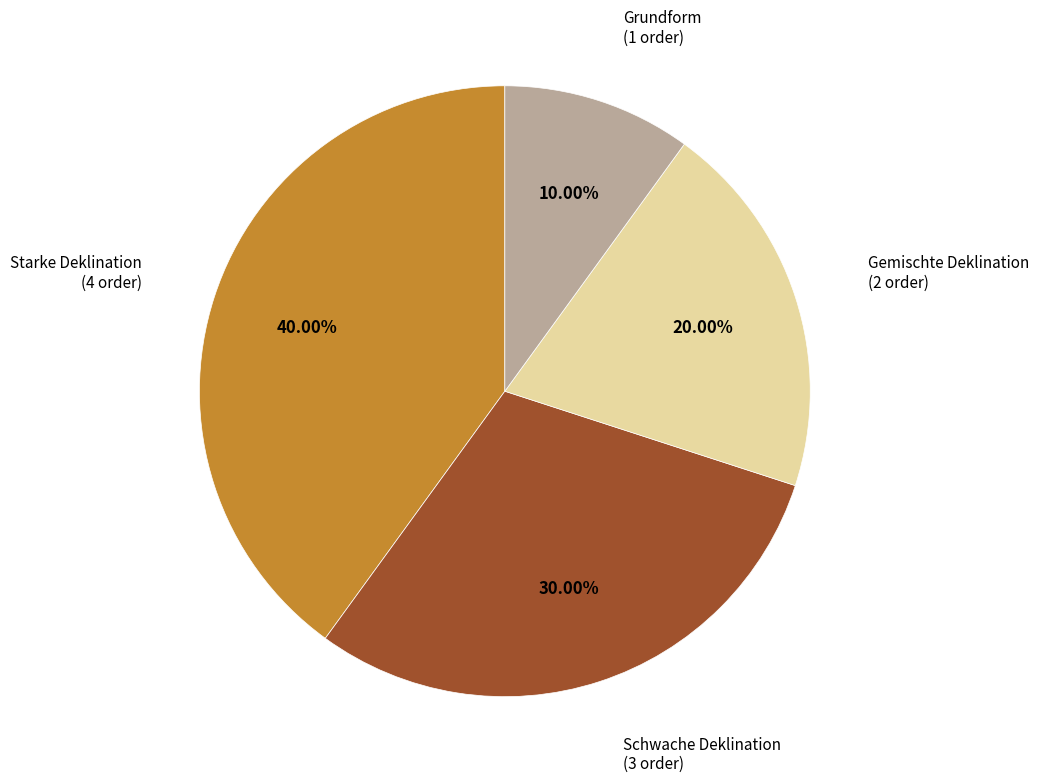

Is there a majority slice in this chart?

No